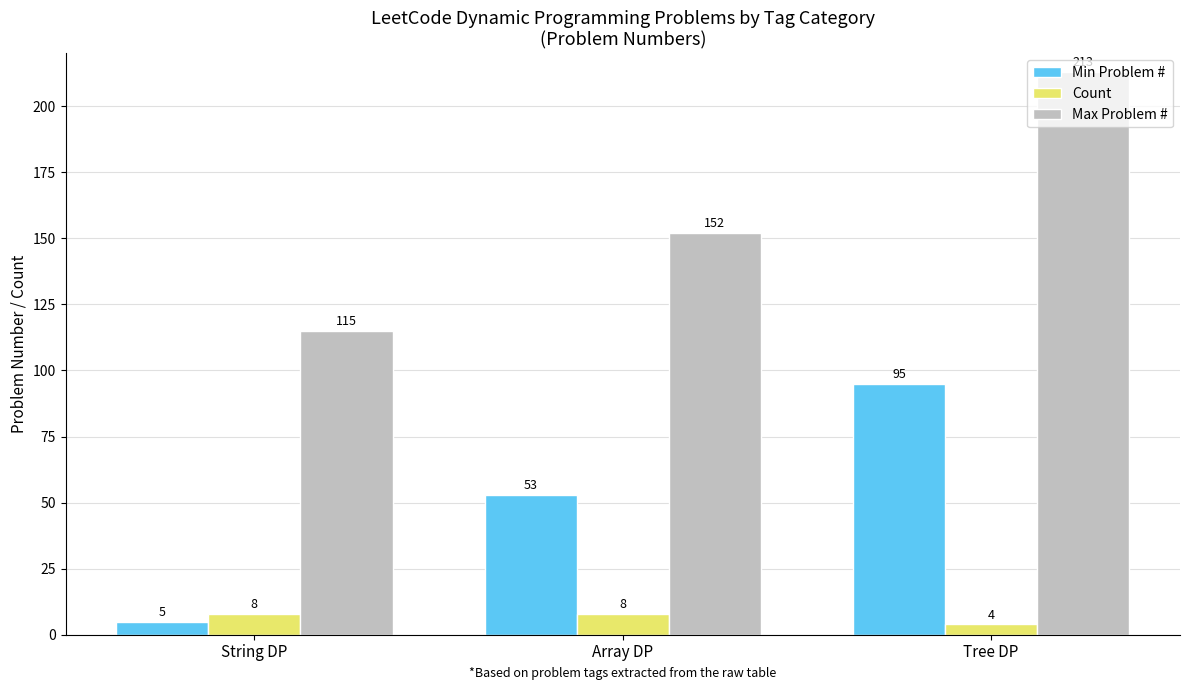

What is the difference between the maximum and minimum values in the Min Problem # series?

90